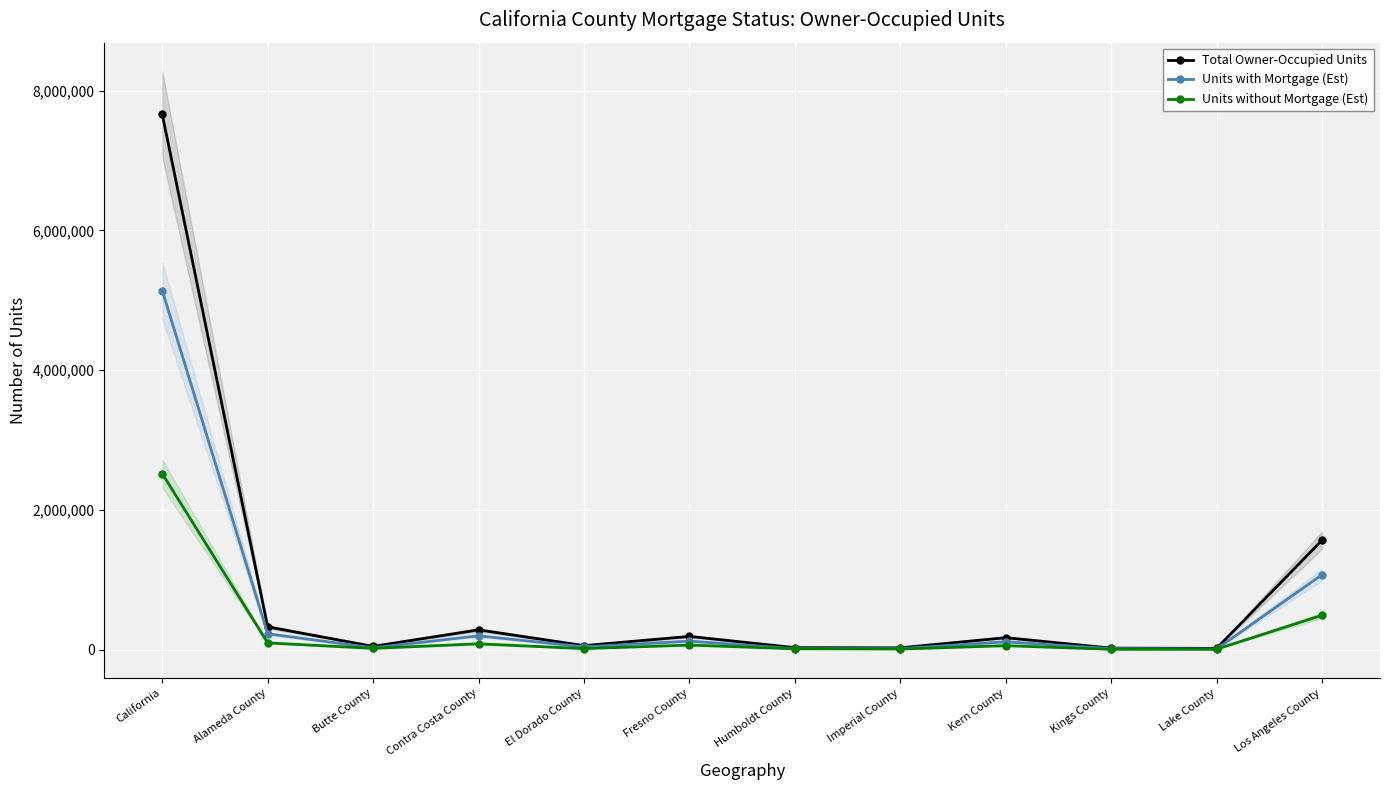

What position from the left is Butte County?

3